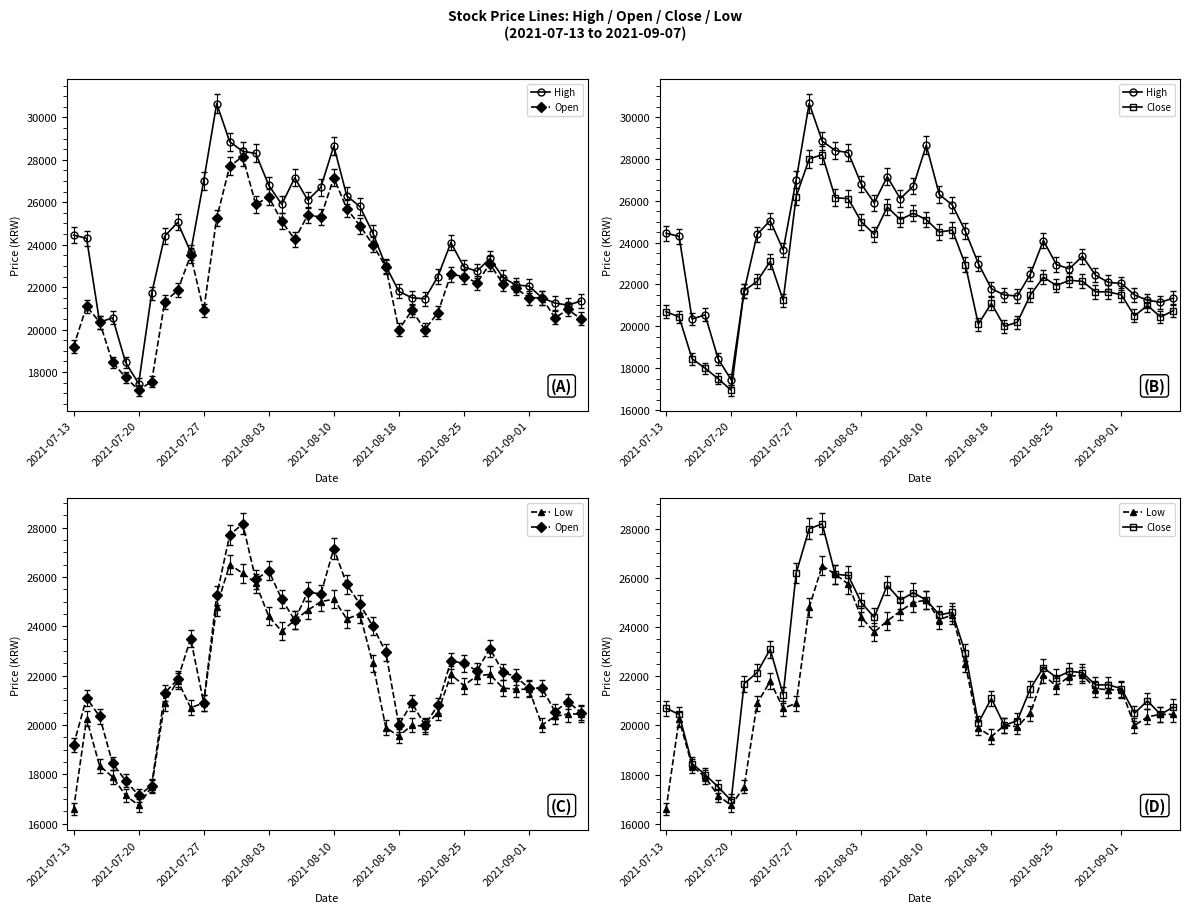

What is the greatest value displayed?

30650